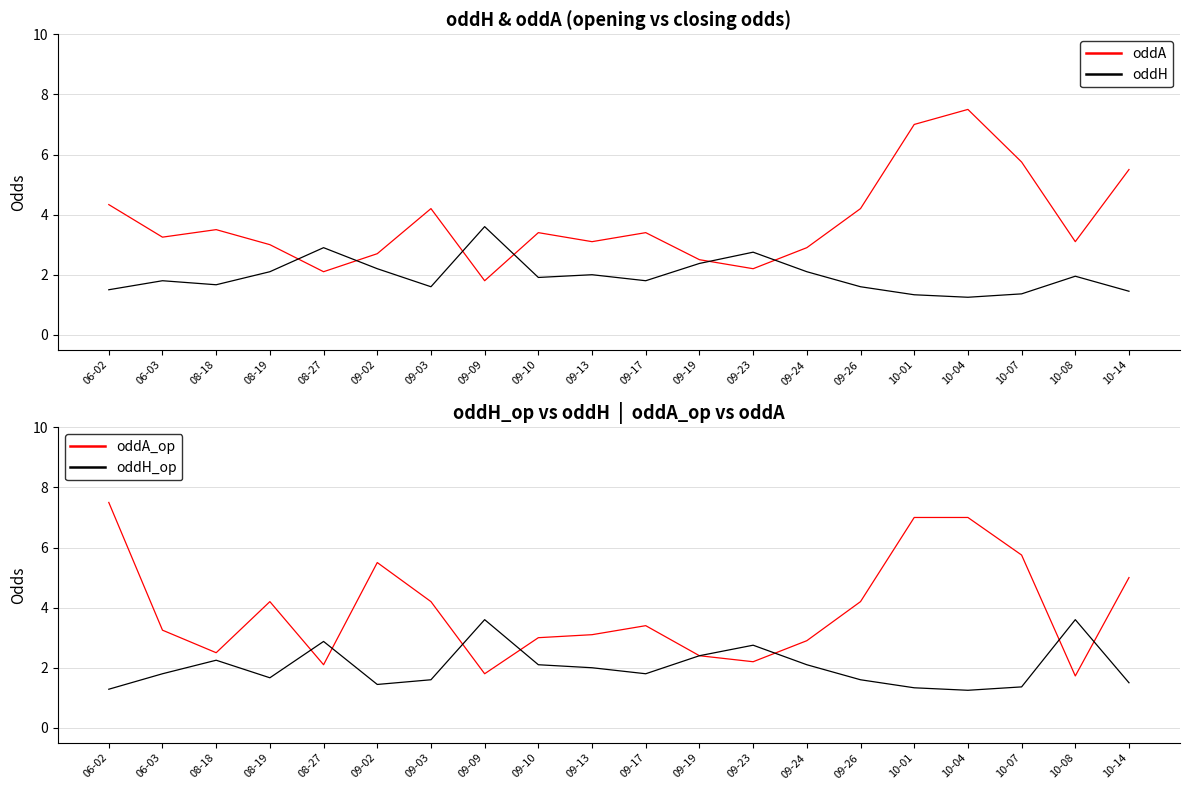

Rank the series at 09-17 from highest to lowest value.

oddA, oddA_op, oddH, oddH_op